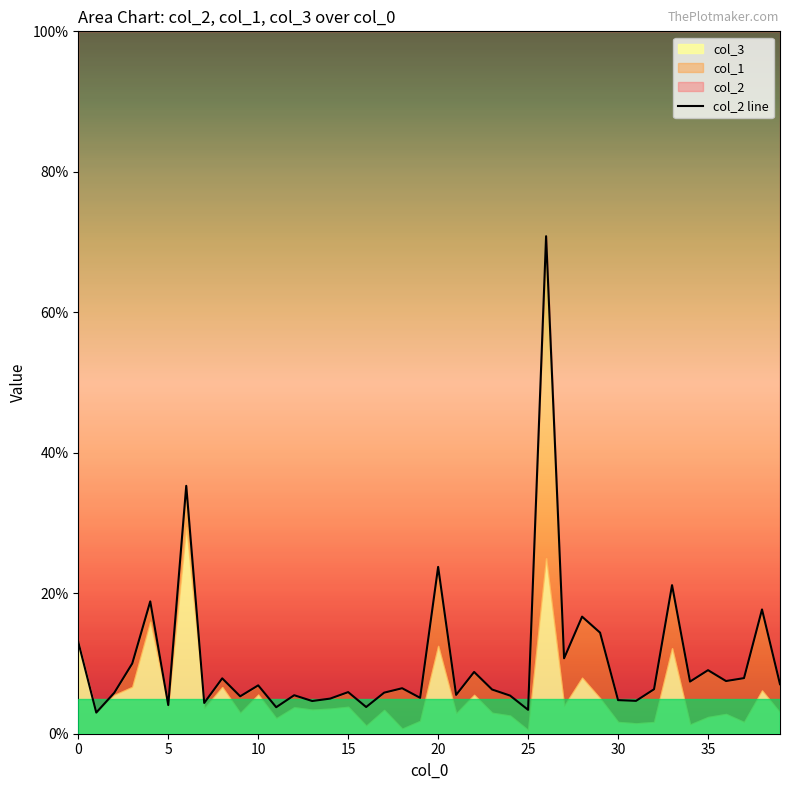

Approximately how many times larger is the value at 14 compared to 34?

0.7